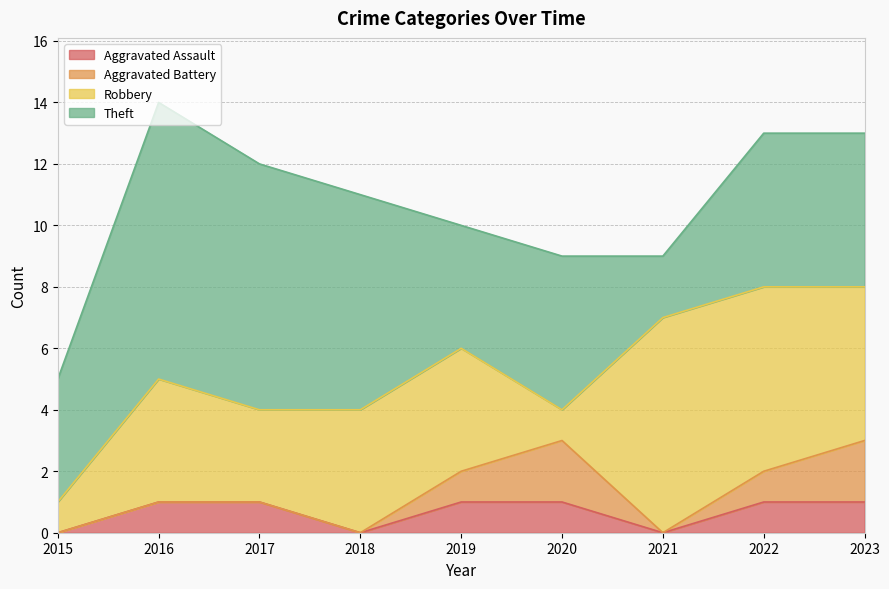

How many Robbery values are between 3 and 5?

5